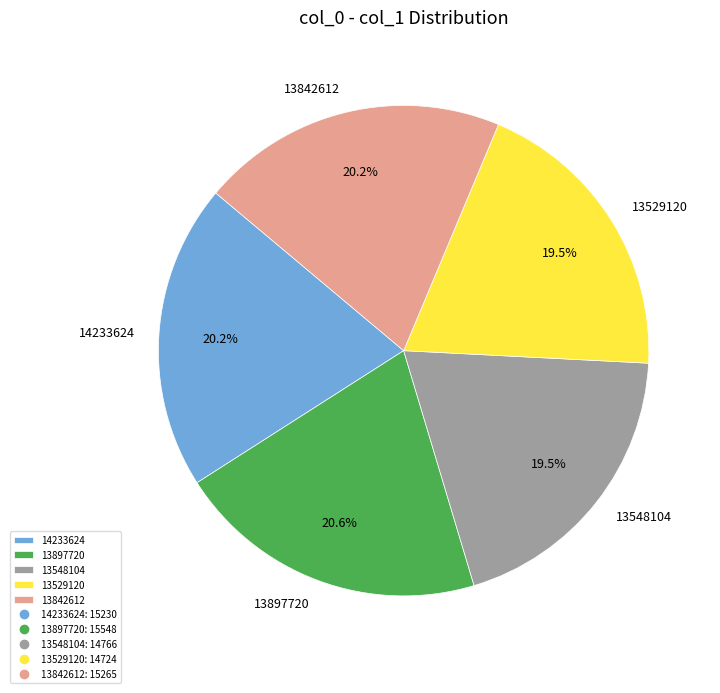

Is 13548104 the majority of the pie?

No